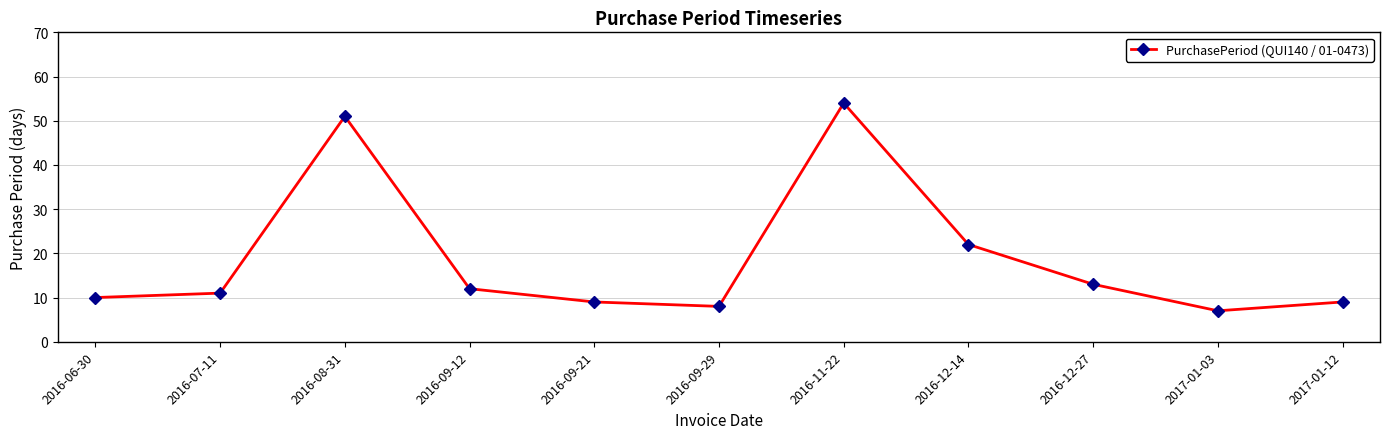

What is the label of the 10th point from the right?

2016-07-11